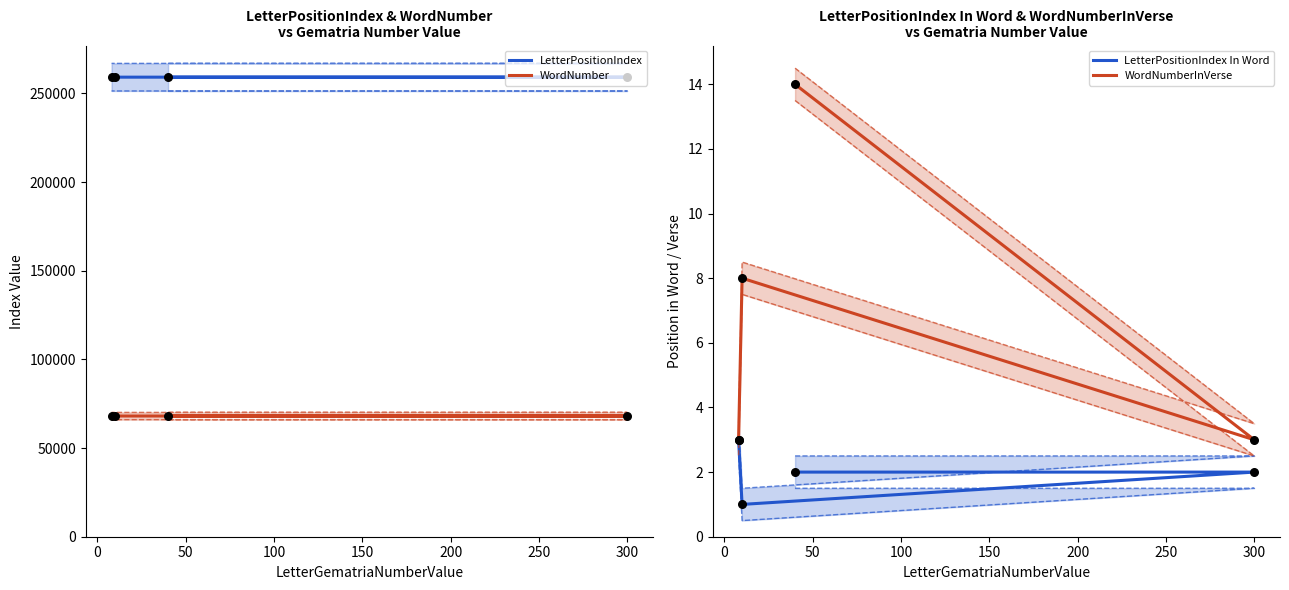

What are all the series names shown in the legend?

LetterPositionIndex, WordNumber, LetterPositionIndex In Word, WordNumberInVerse